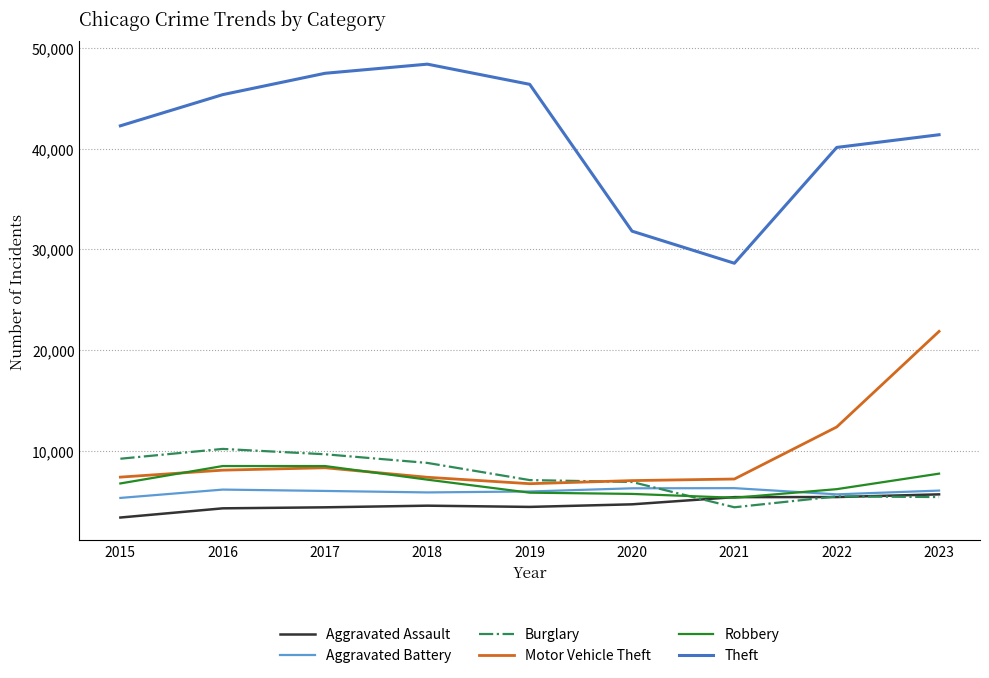

Read the Aggravated Battery value at 2017.

6026